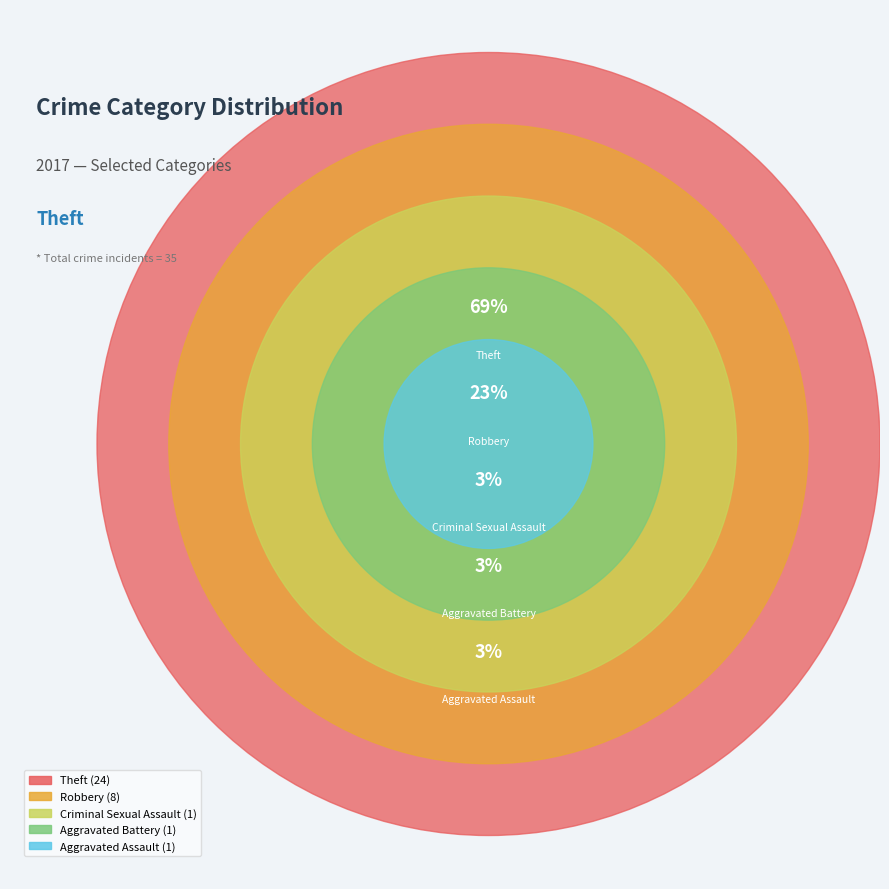

What percentage is the Theft slice, to the nearest percent?

69%